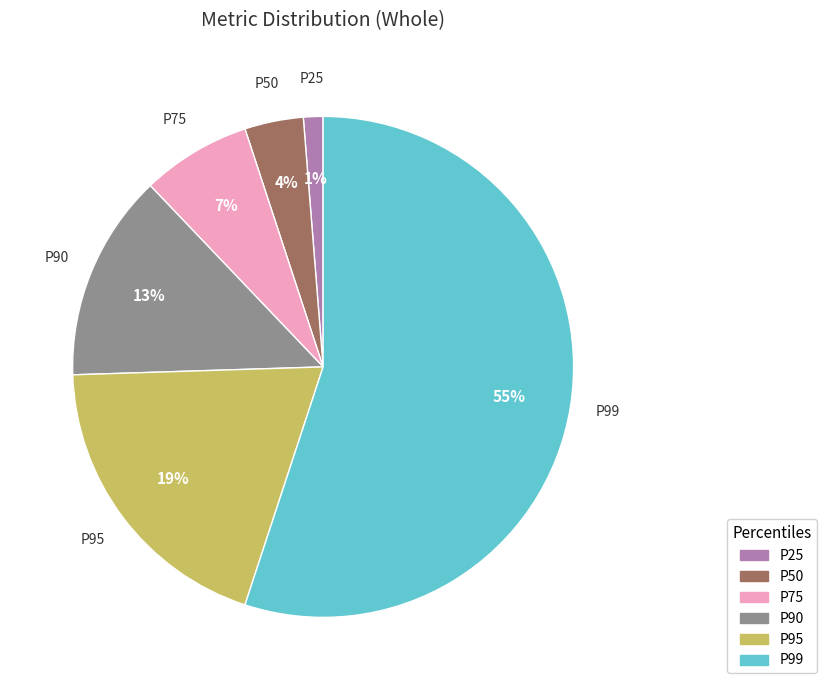

Is there any slice that represents more than half of the pie?

Yes